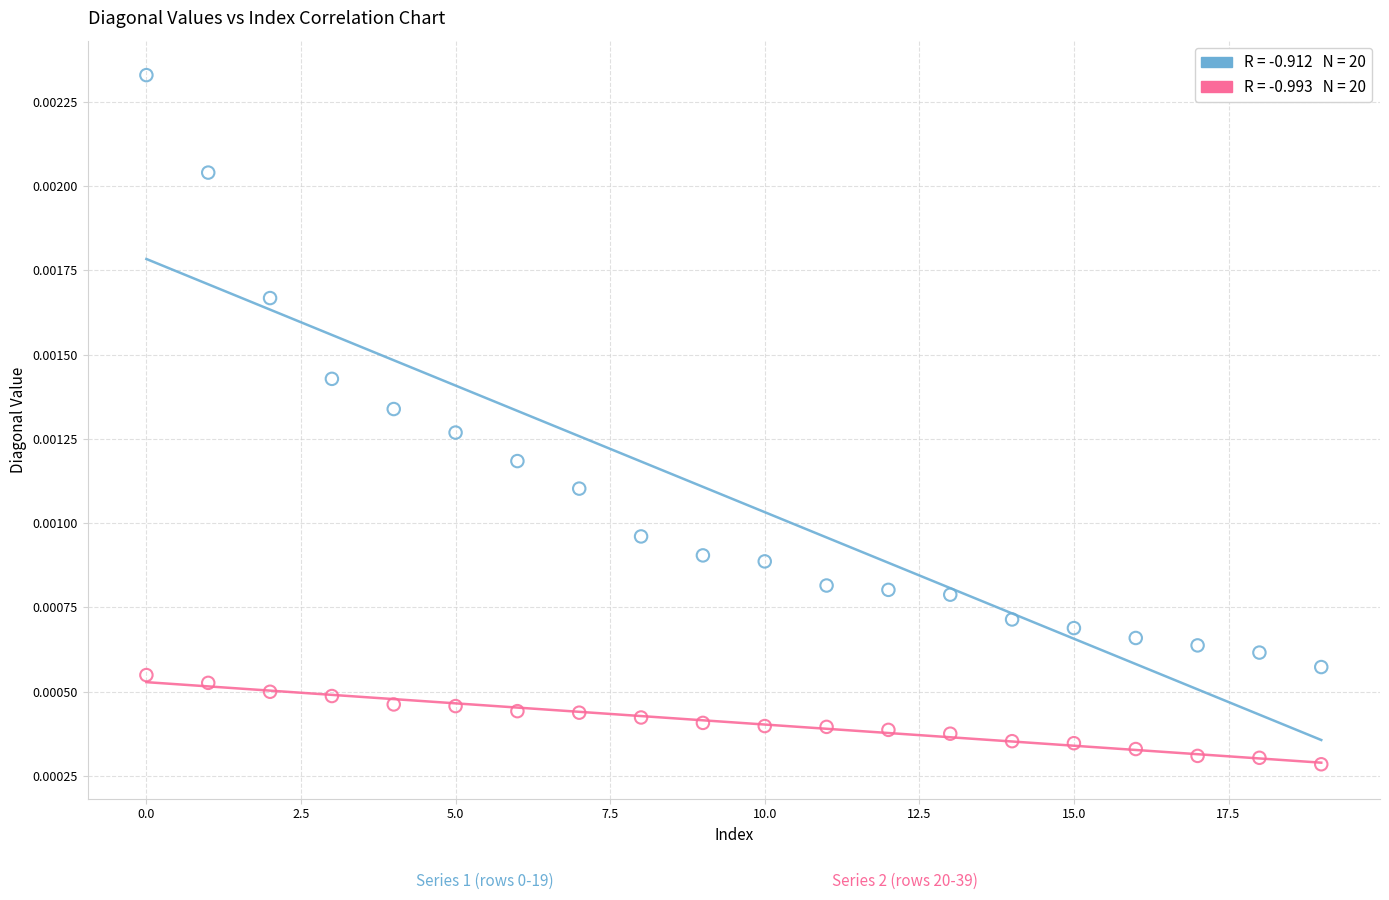

How many data points are displayed?

40